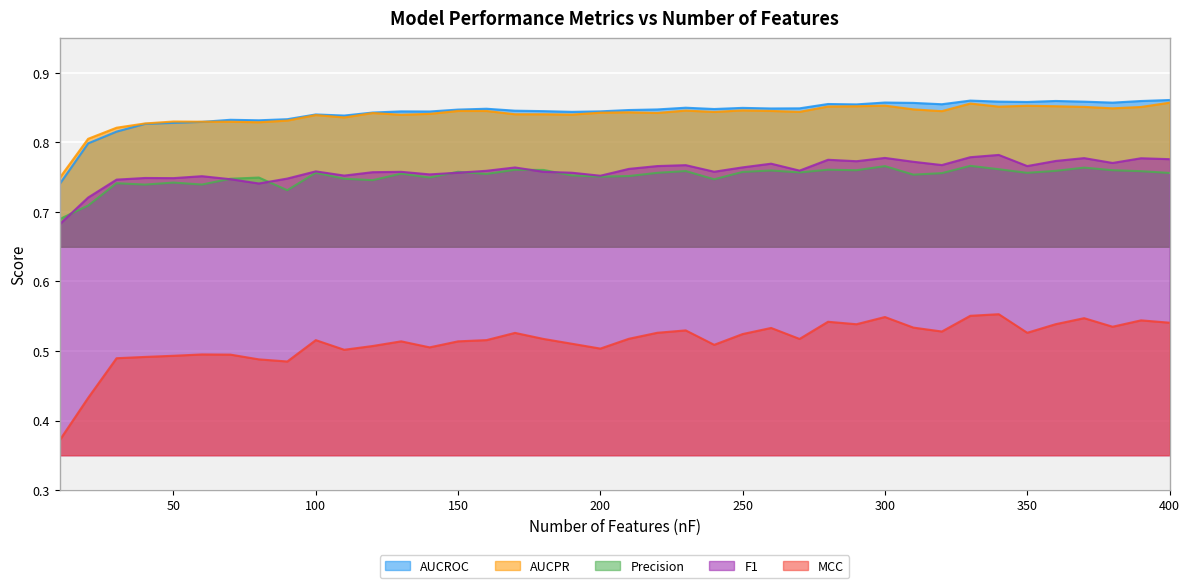

Where do AUCROC and AUCPR first cross each other?

60 and 70